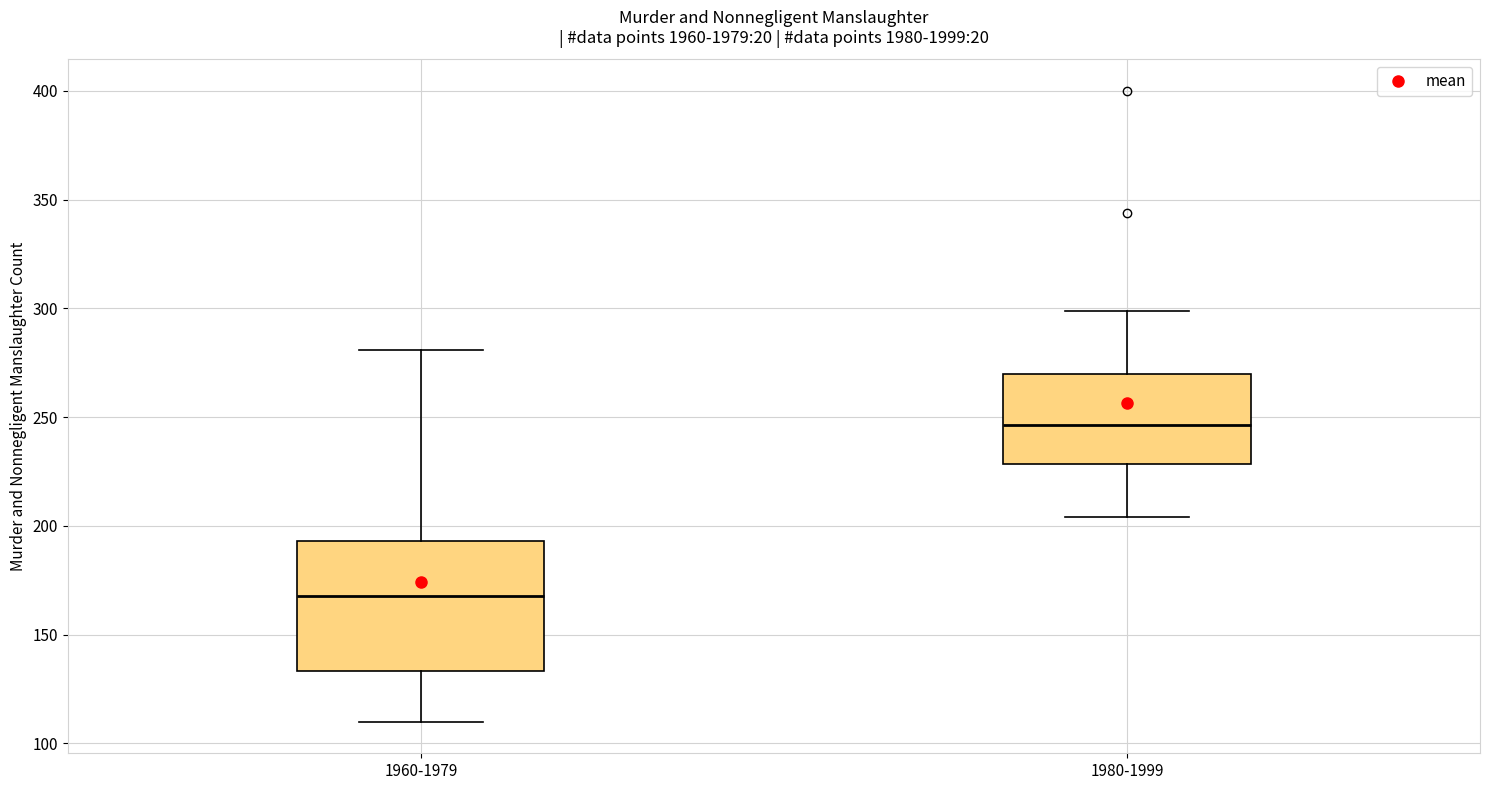

Reading left to right, read every box against the y-axis: the position of its median line, the range the box covers, and the ends of its whiskers. The values are not printed on the chart, so give them approximately, as read against the axis.

1960-1979: median 170, box 135 to 195, whiskers 110 to 280
1980-1999: median 245, box 230 to 270, whiskers 205 to 300